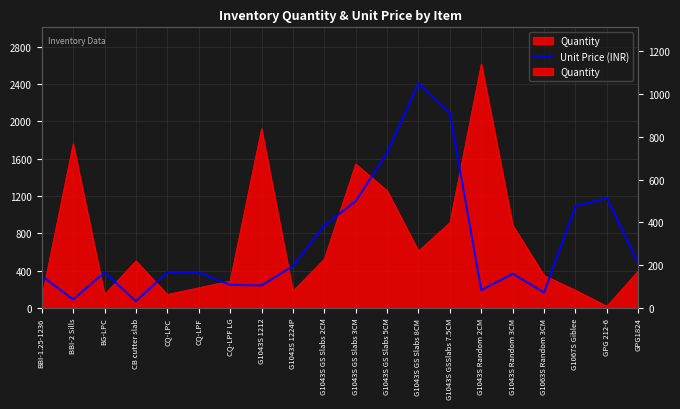

What is the change in value from BBI-2 Sills to G1043S GS Slabs 3CM?

+460.5